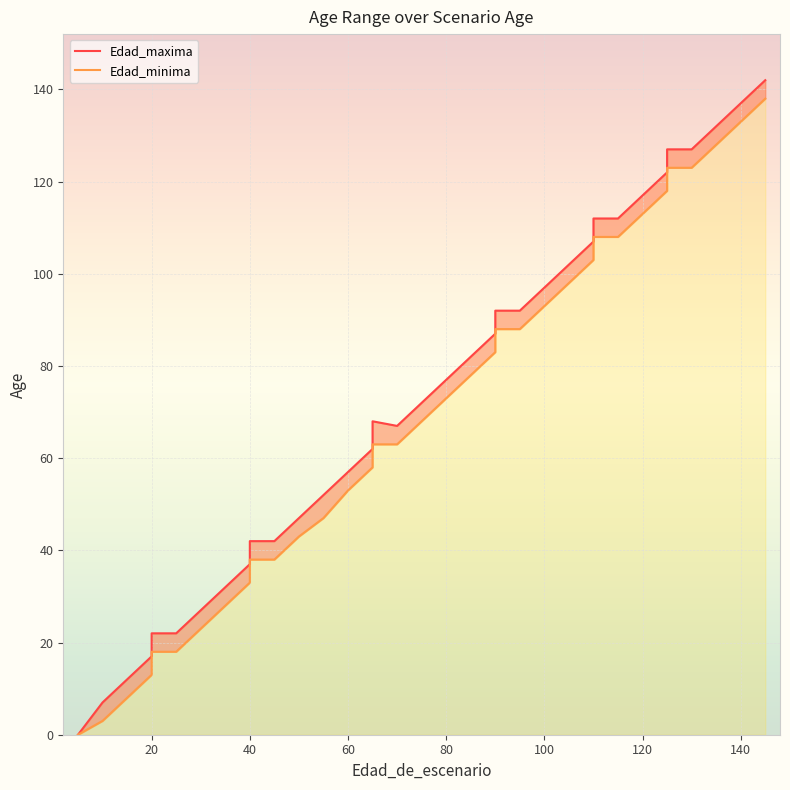

What is the sum of all Edad_minima values?

2411